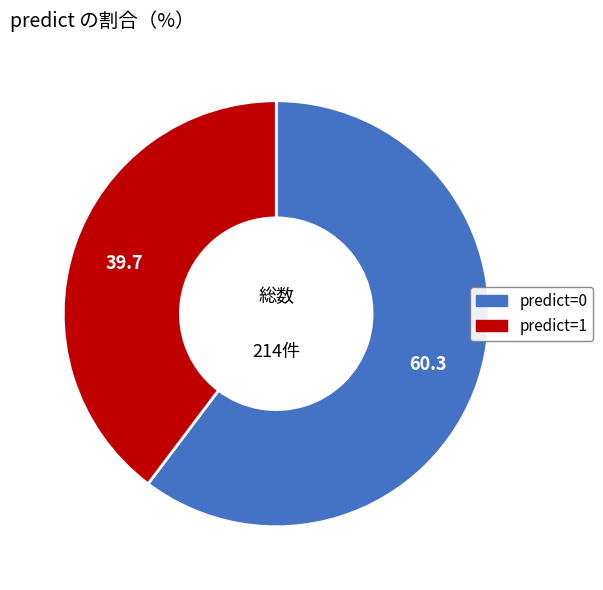

Is there a majority slice in this chart?

Yes